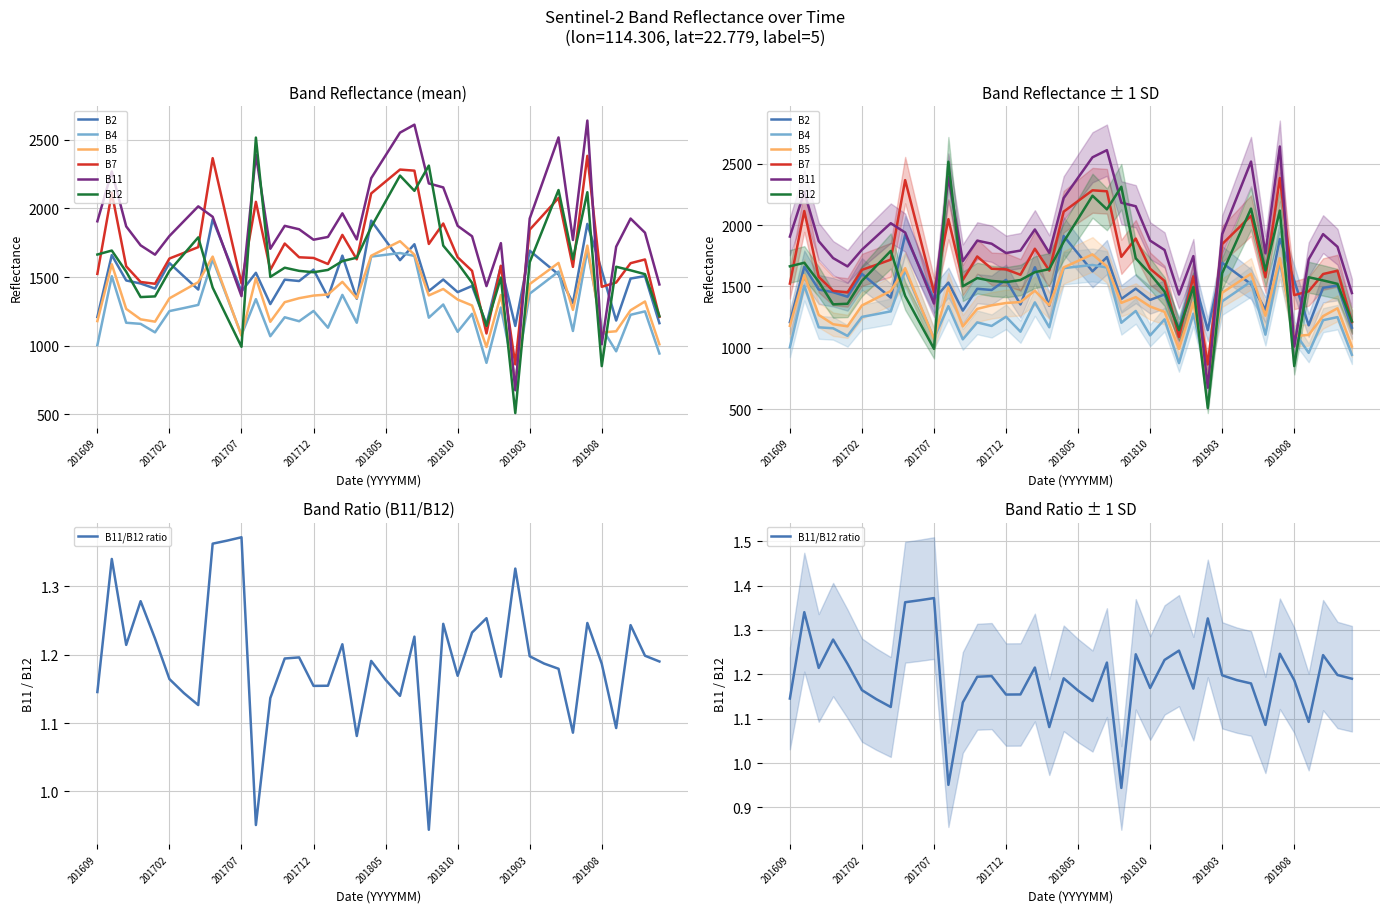

Does the chart have visible grid lines?

Yes